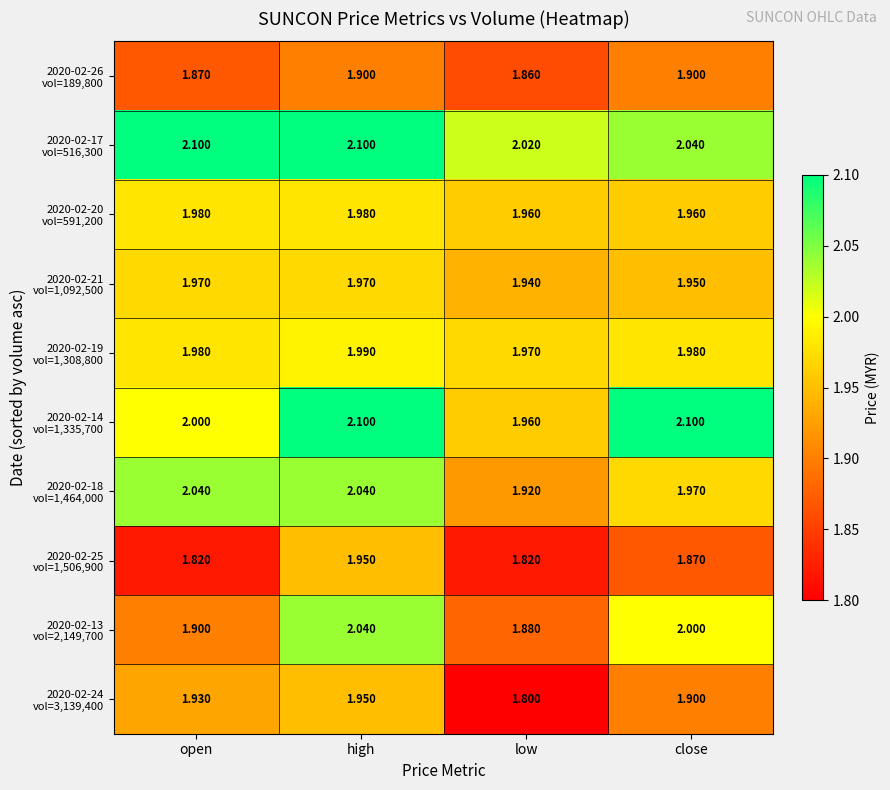

Which category has the lowest value across all series?

low